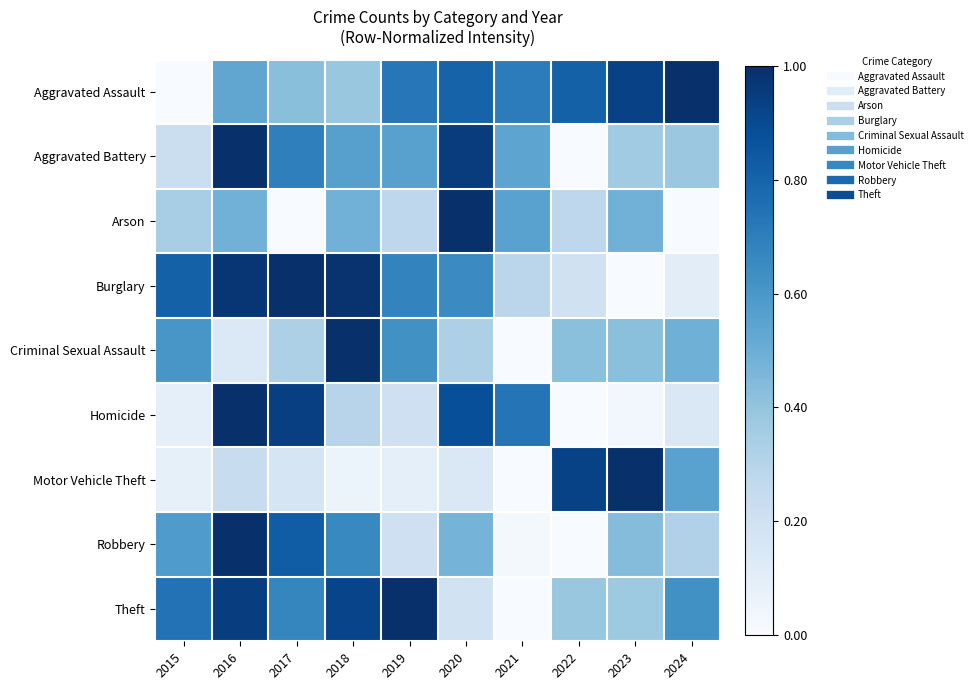

How many distinct data groups are displayed?

9